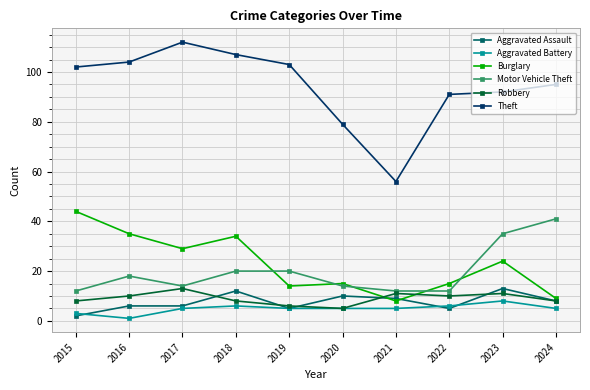

At which category does the chart reach its peak across all series?

2017